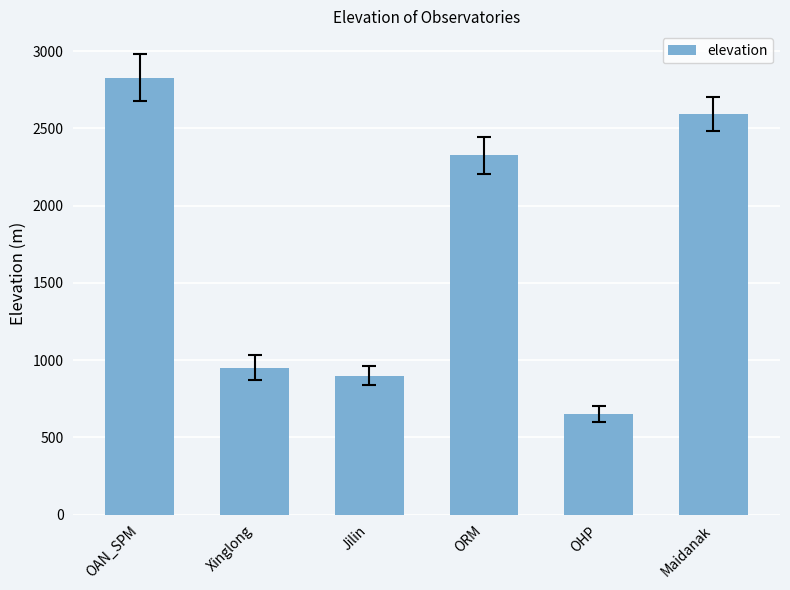

What is the minimum value shown in the chart?

650.0